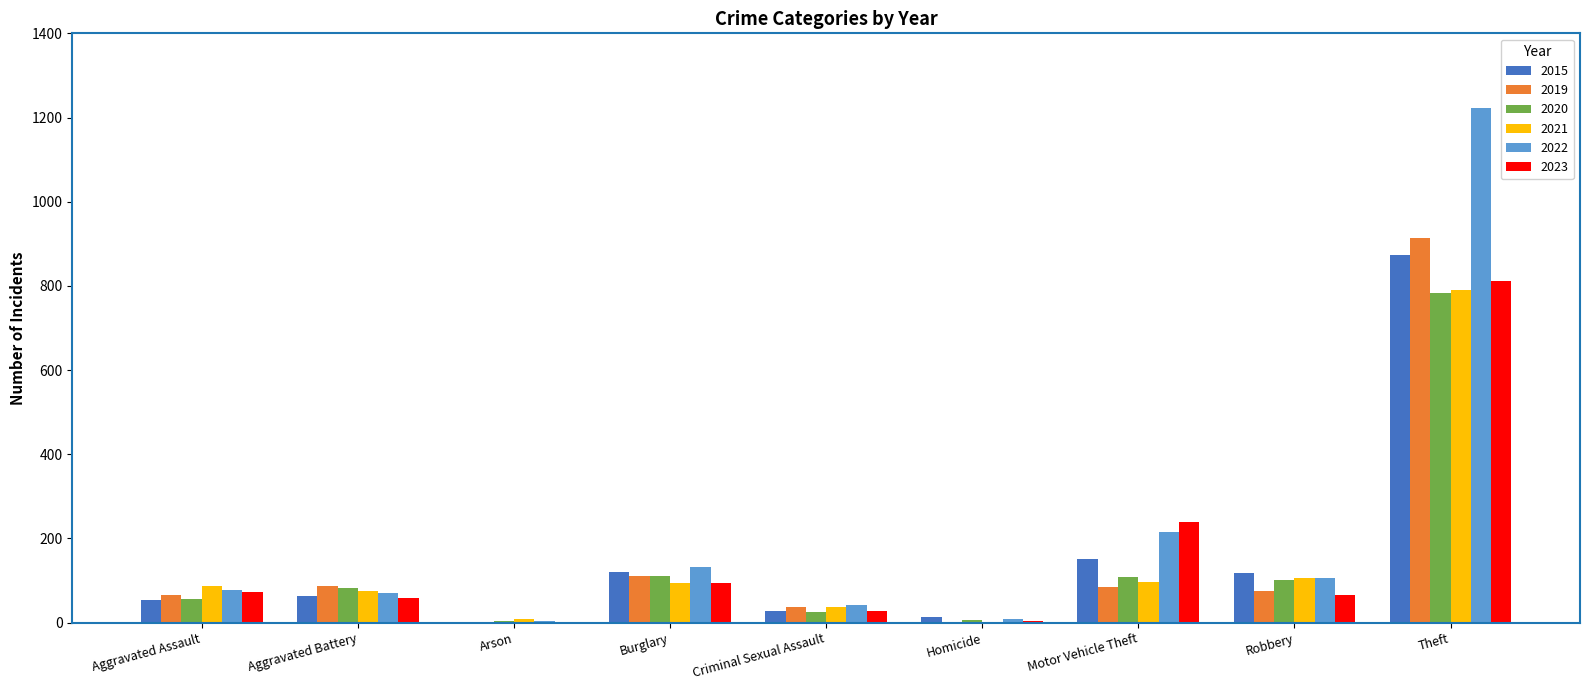

Is it true that 2023 equals 811 at Theft?

True